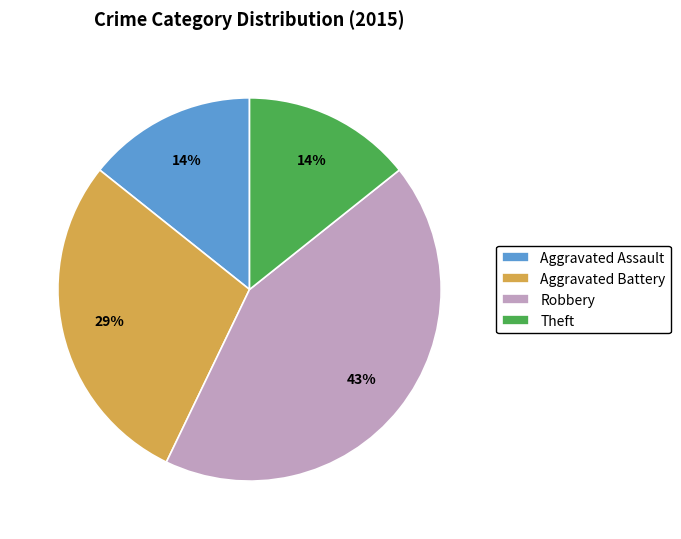

To the nearest percent, what is the difference between the largest and smallest slice percentages?

29%